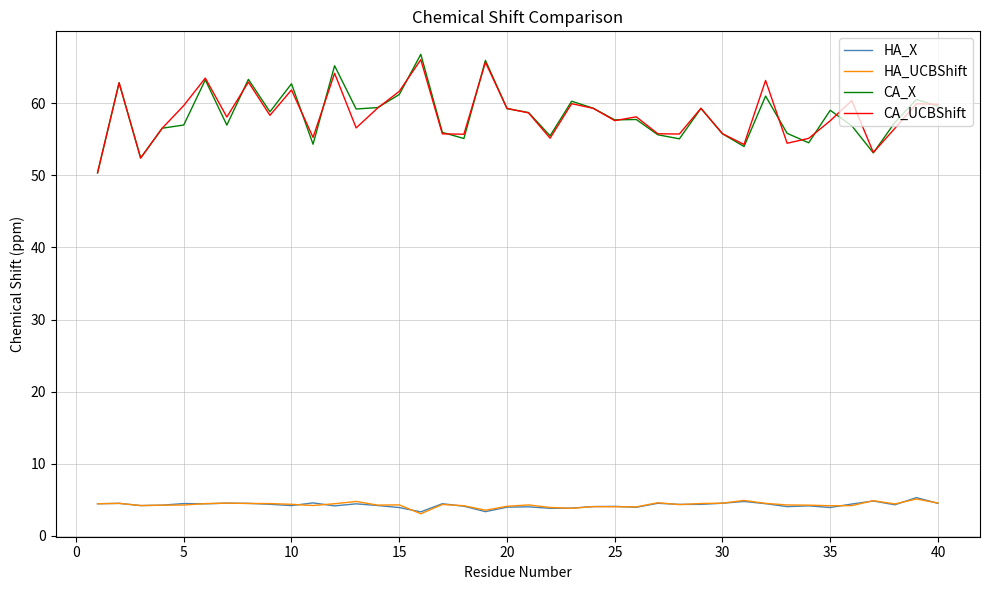

True or false: HA_UCBShift and CA_UCBShift cross at least once.

False